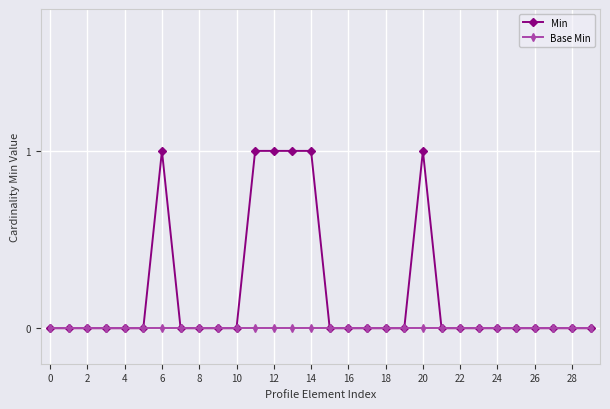

What is the maximum value for Min?

1